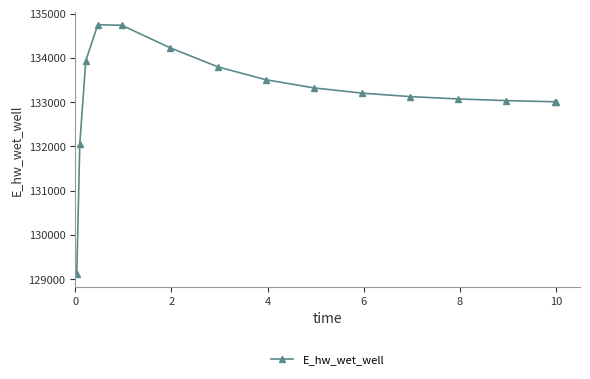

What is the value of the 12th point from the left?

133072.3